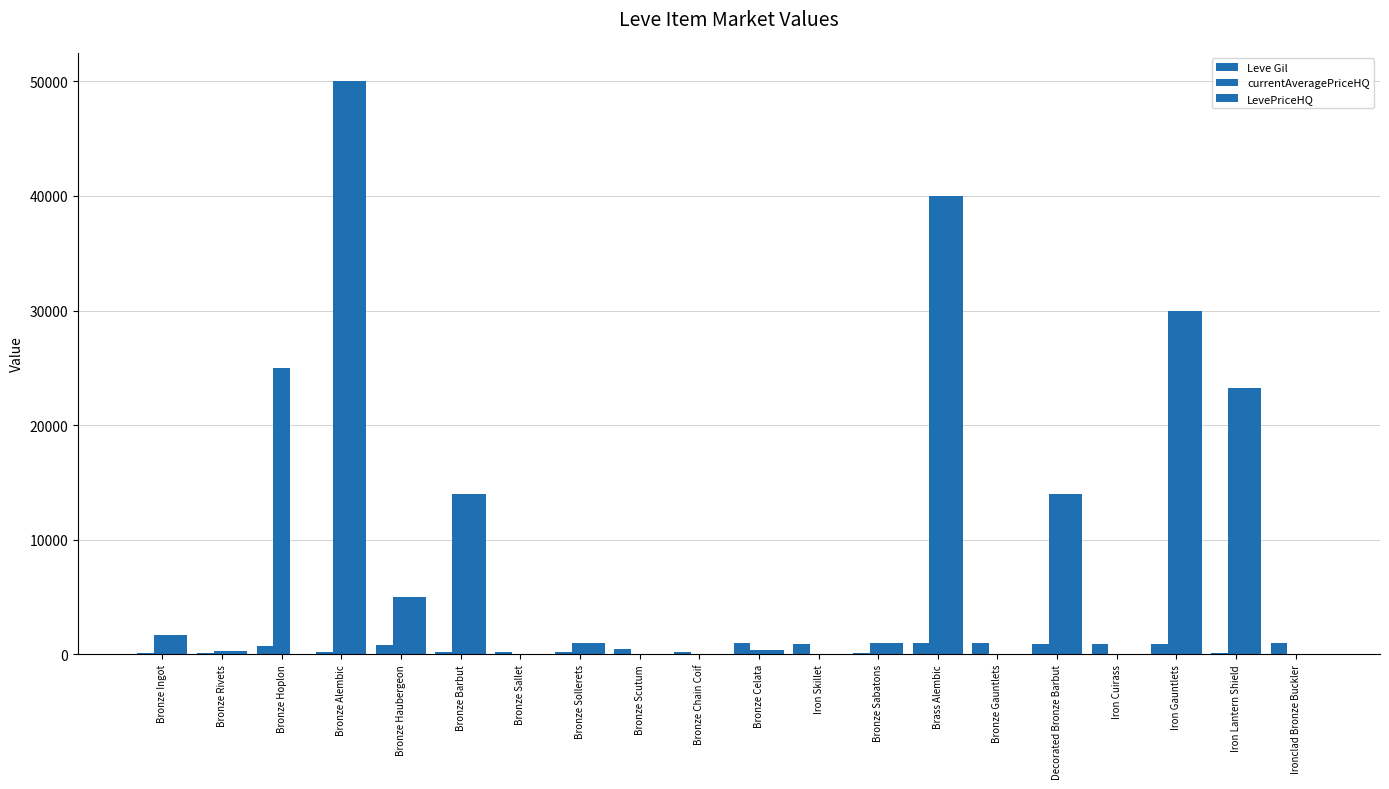

How many series are shown in this chart?

3